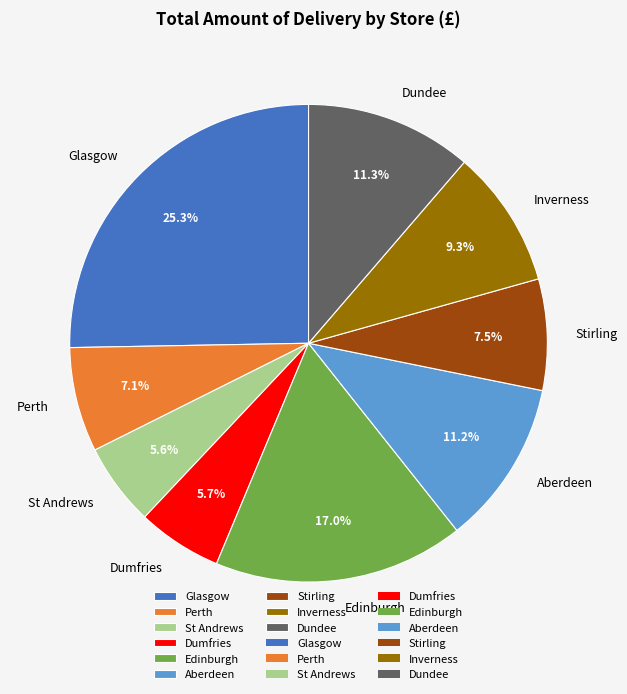

Which has a higher value, Dumfries or Glasgow?

Glasgow